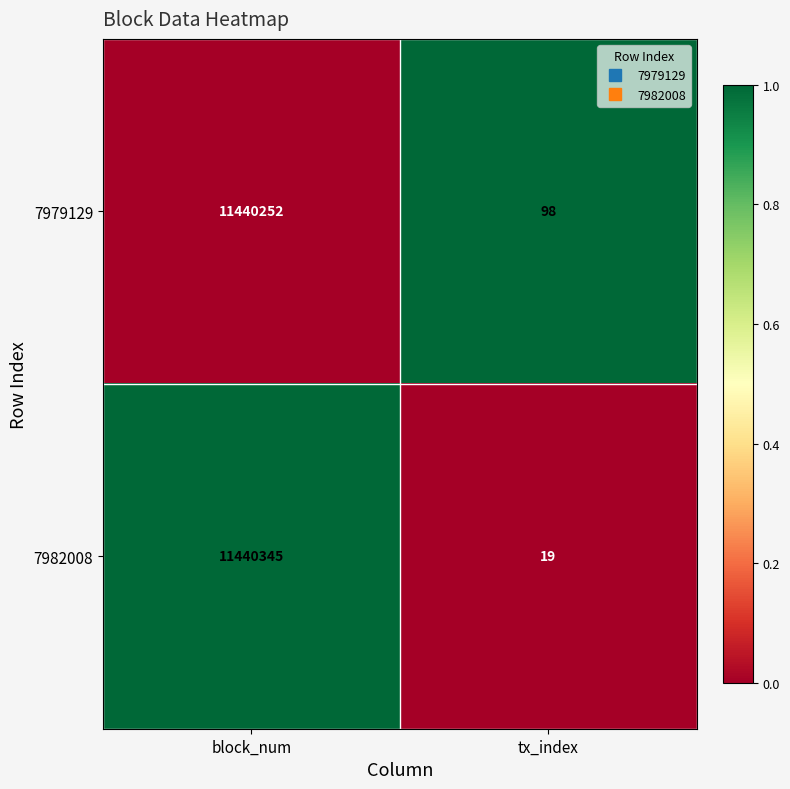

Read the 7982008 value at block_num, to the nearest 100.

11440300